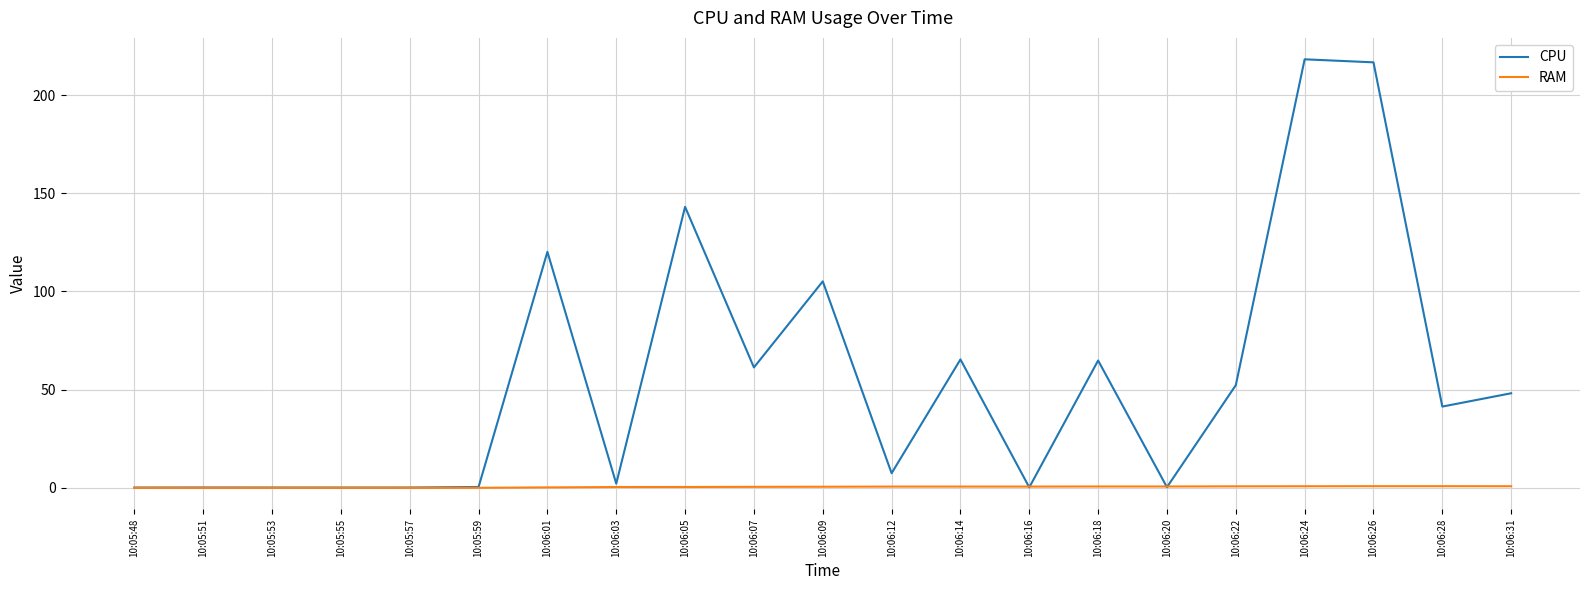

Which series has the largest total across all categories?

CPU